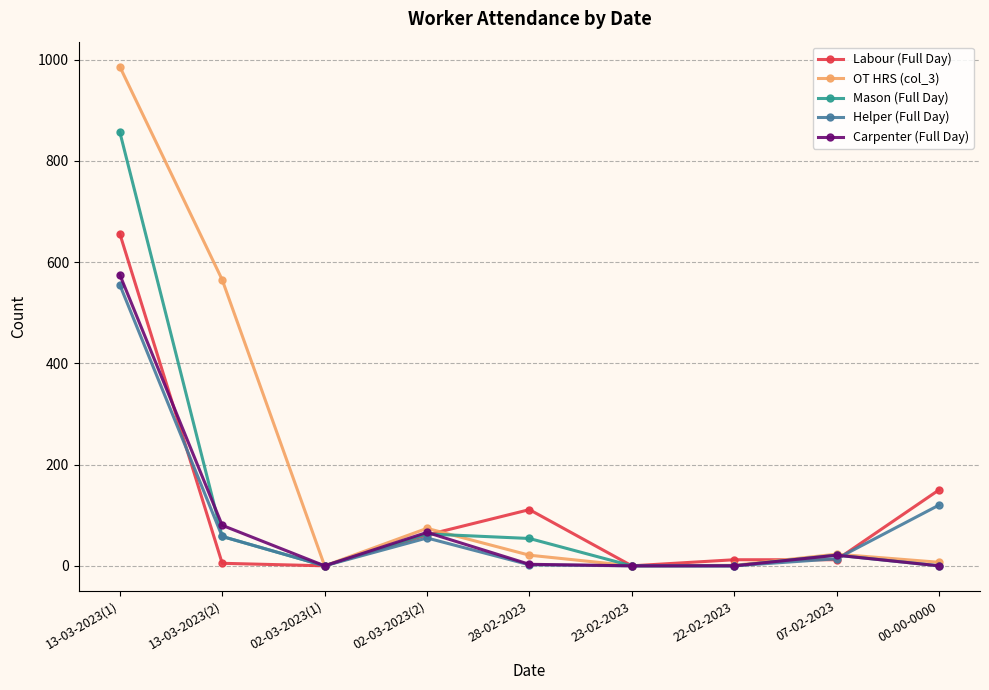

Is the value of Helper (Full Day) at 02-03-2023(1) greater than the value of Carpenter (Full Day) at 13-03-2023(2)?

No